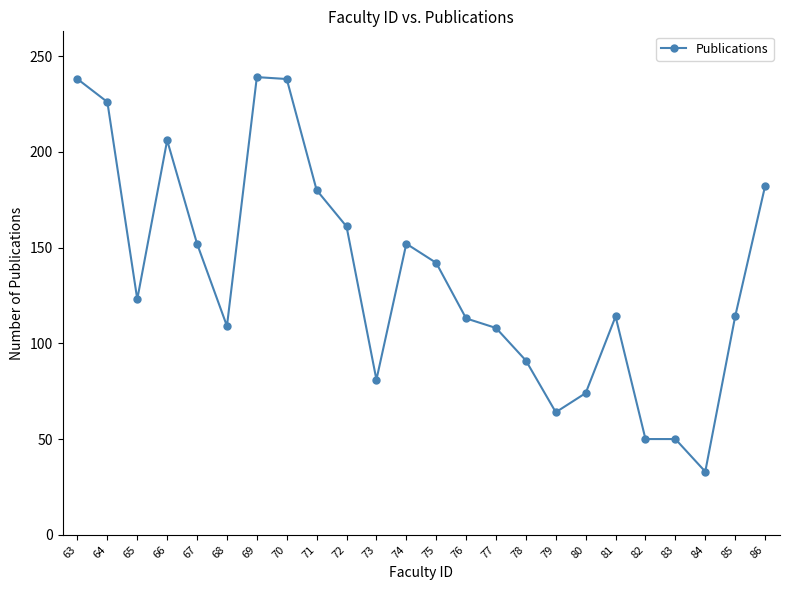

What is the value of the 9th point from the left?

180